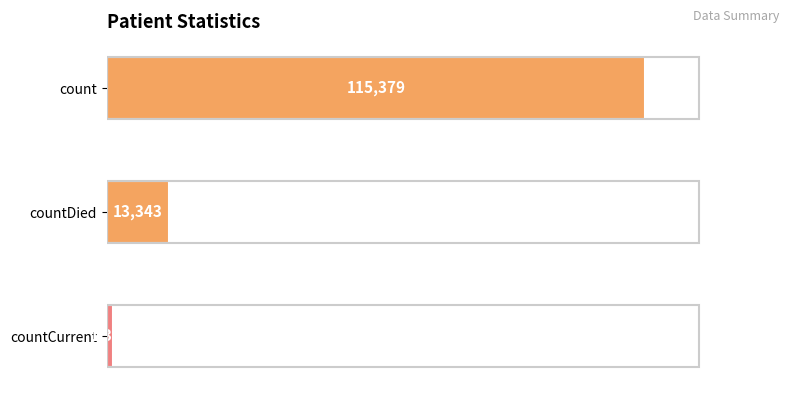

Count the number of data series in this chart.

1